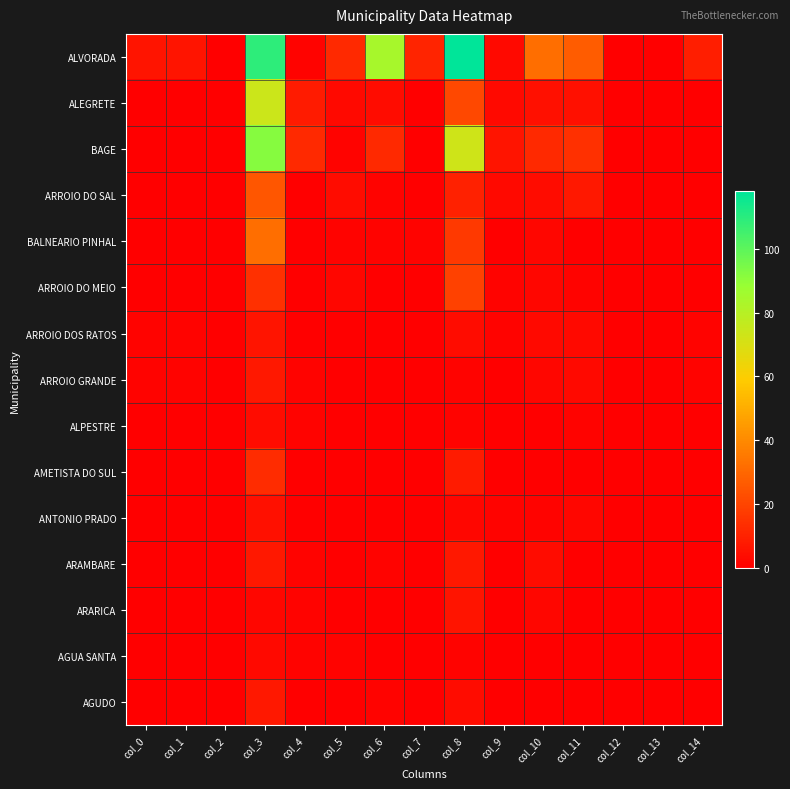

Which series has the largest range (max minus min)?

ALVORADA